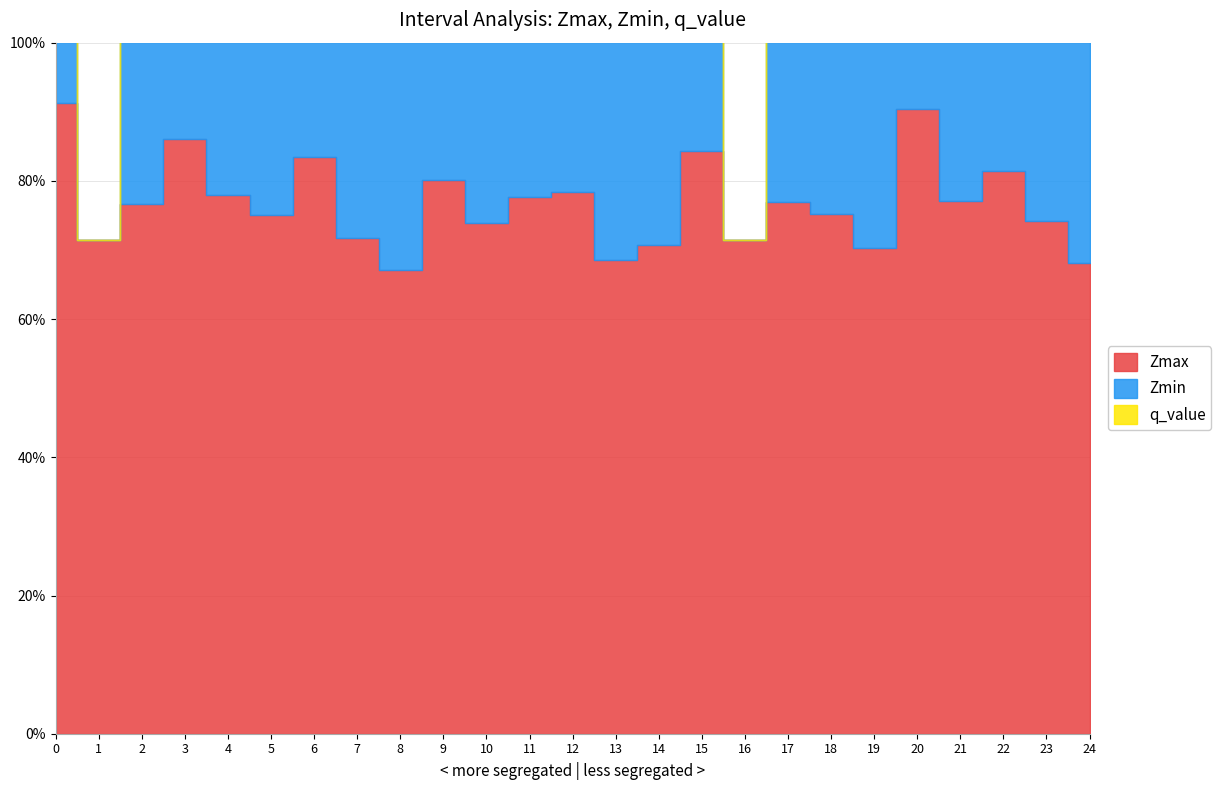

How many categories are shown in the chart?

25